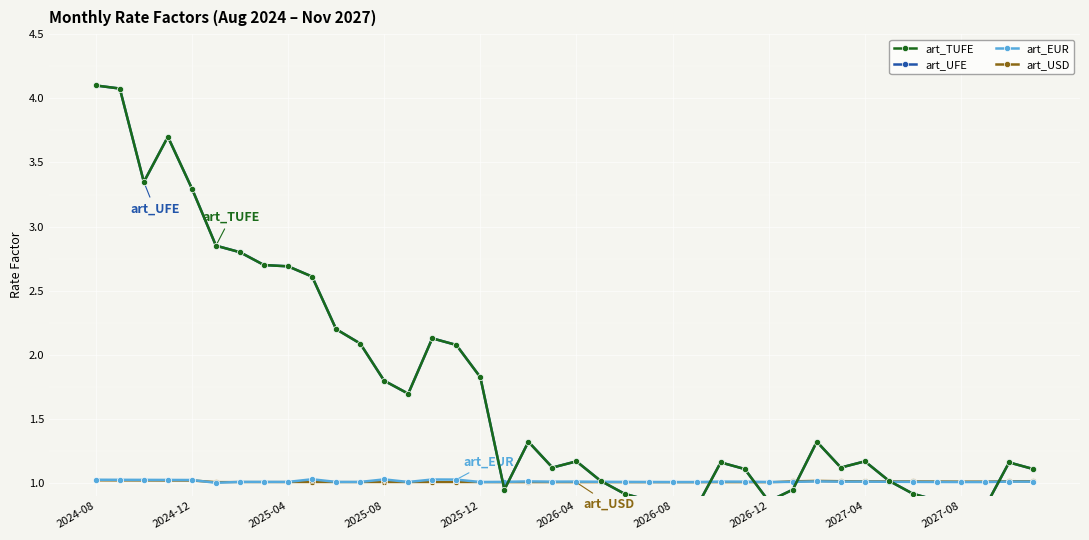

Which series ends up on top after the final intersection of art_TUFE and art_USD?

art_TUFE